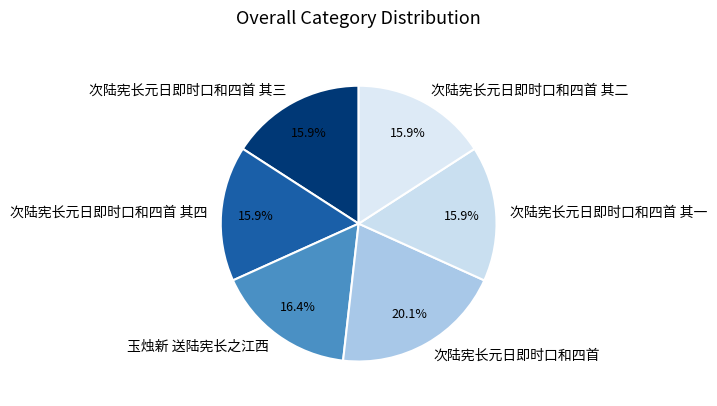

Which category has the biggest portion of the pie?

次陆宪长元日即时口和四首